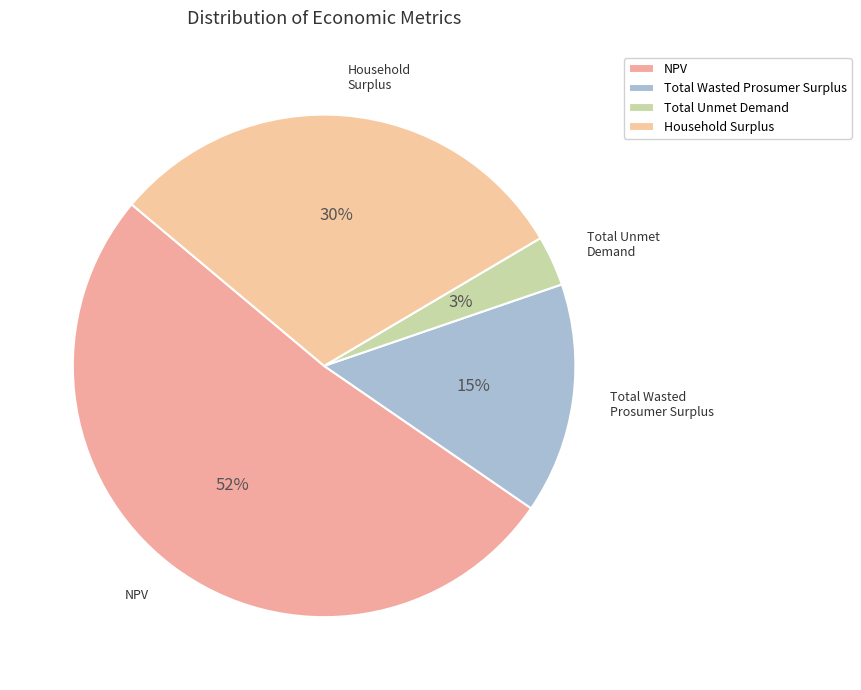

True or false: NPV accounts for 52% of the total.

True